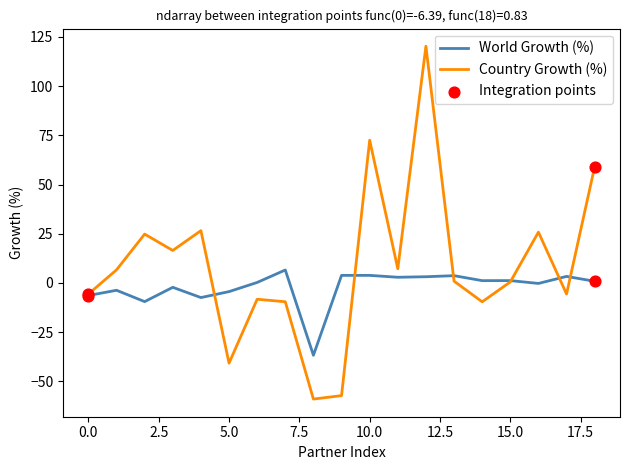

Which series has the largest total across all categories?

Country Growth (%)